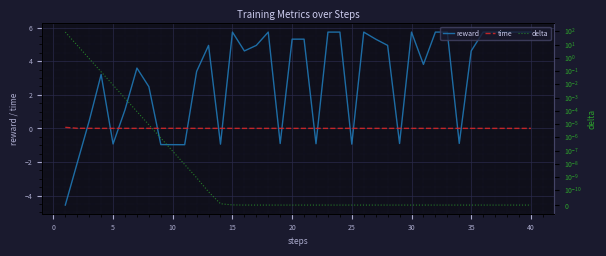

How many times do time and reward cross each other?

17